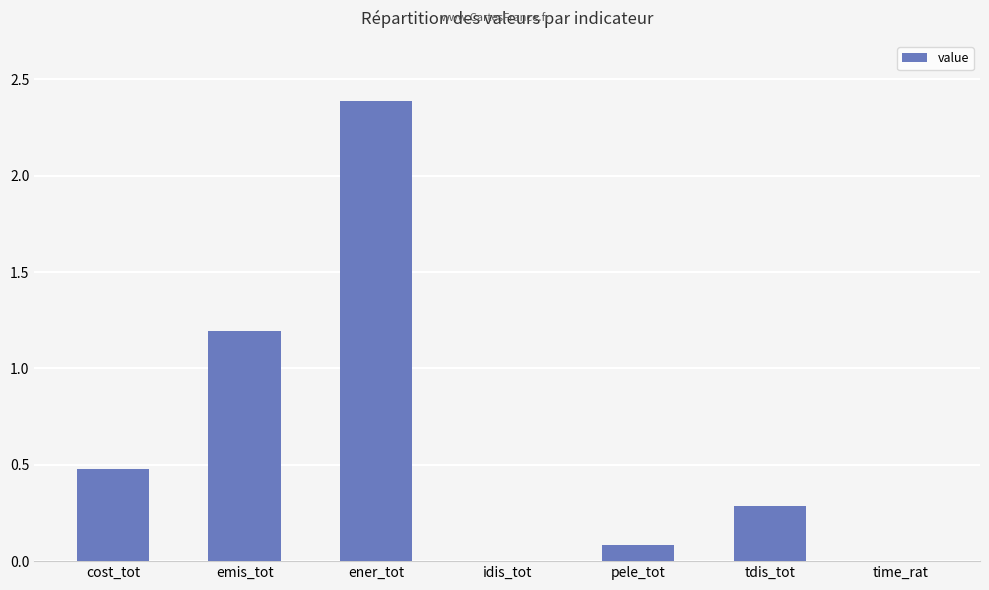

What is the change in value from cost_tot to time_rat?

-0.5